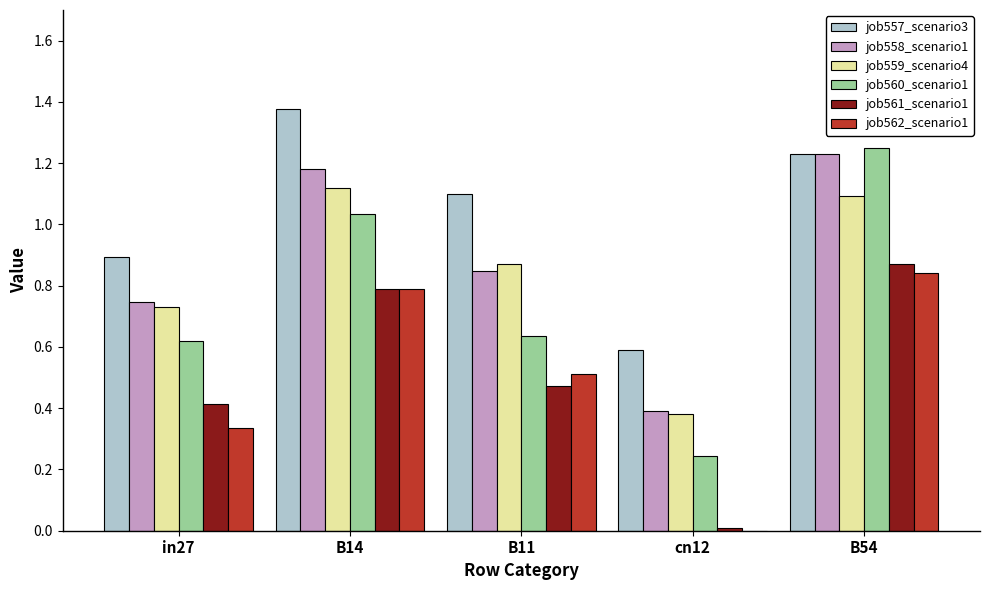

Is it true that job562_scenario1 equals -0.5 at cn12?

False